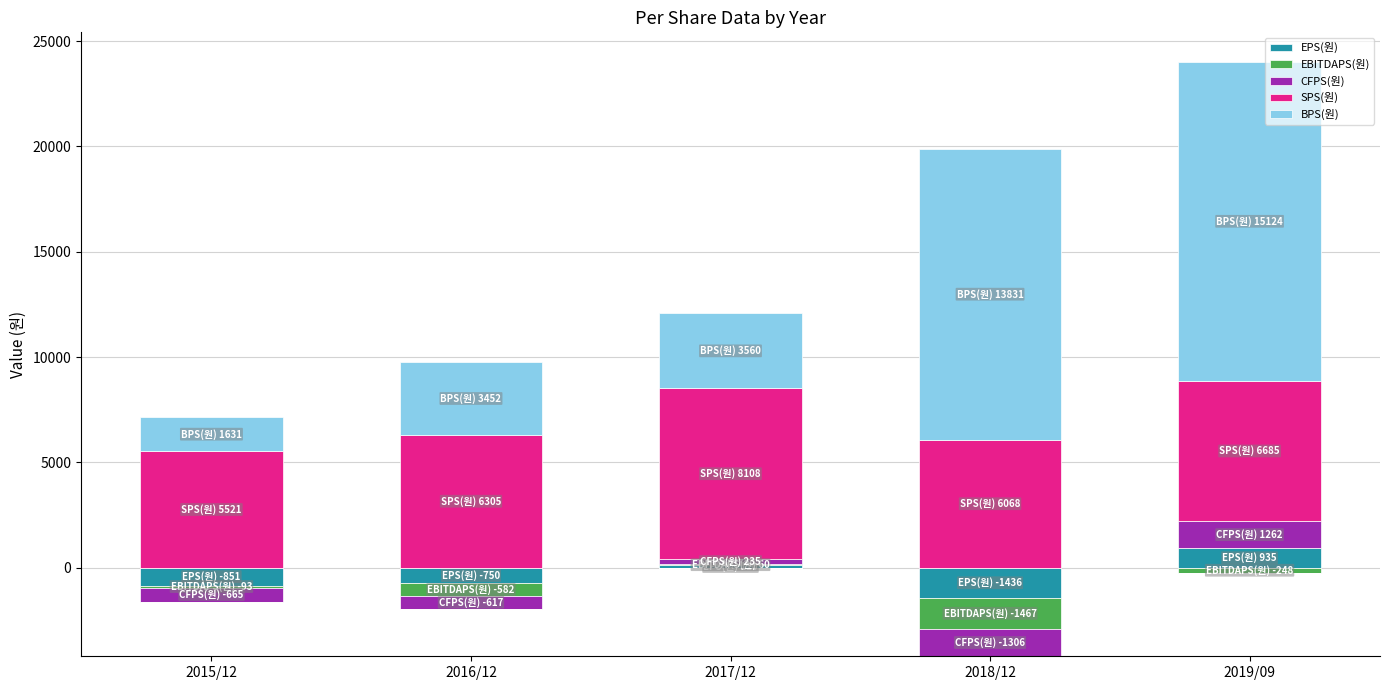

How many groups of bars are there?

5